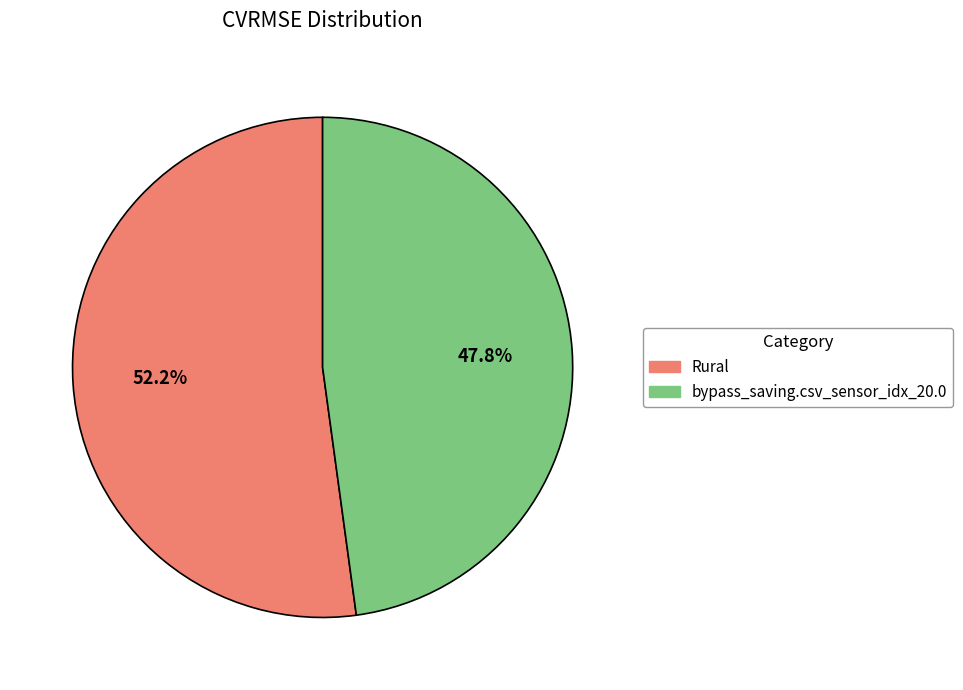

Rank the categories by value from lowest to highest.

bypass_saving.csv_sensor_idx_20.0, Rural